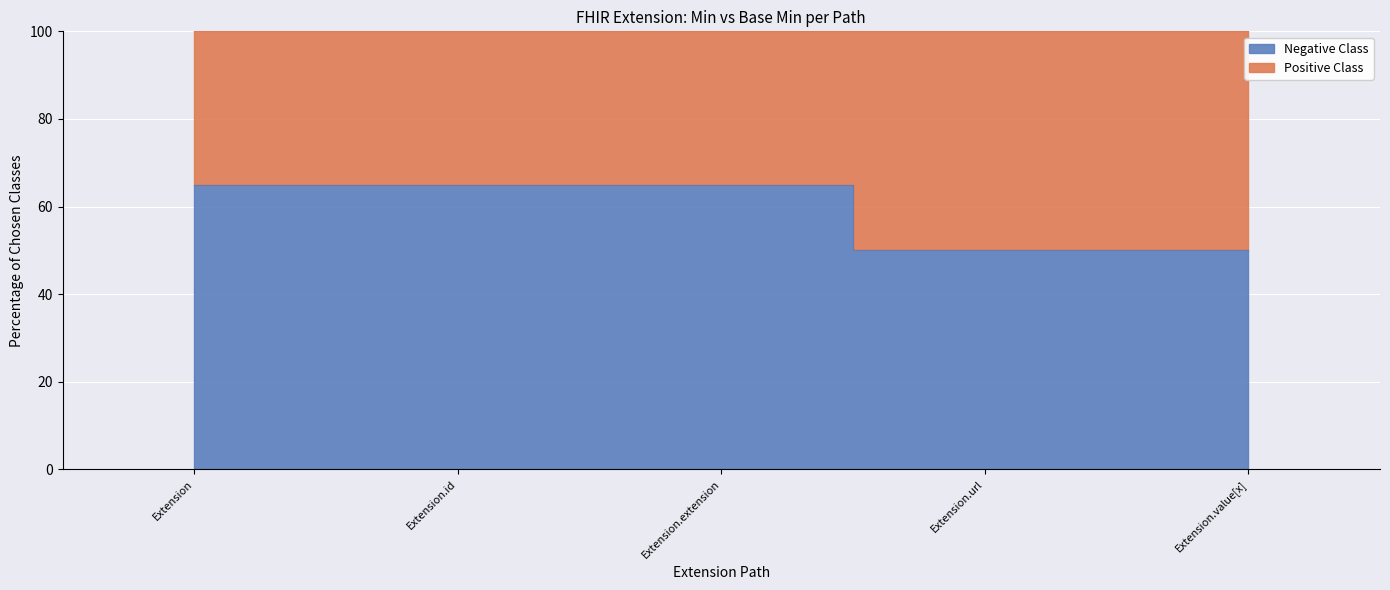

What is the approximate value at Extension.id, to the nearest 10?

60